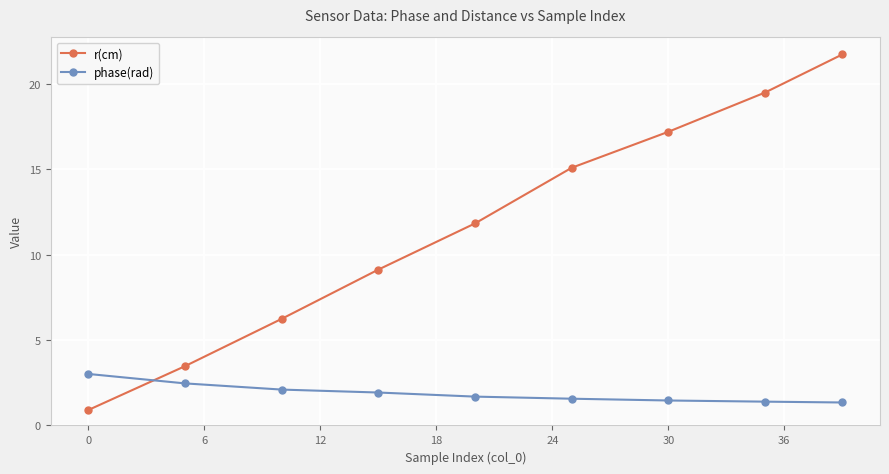

What is the value of the r(cm) point at the 4th from the left?

9.1